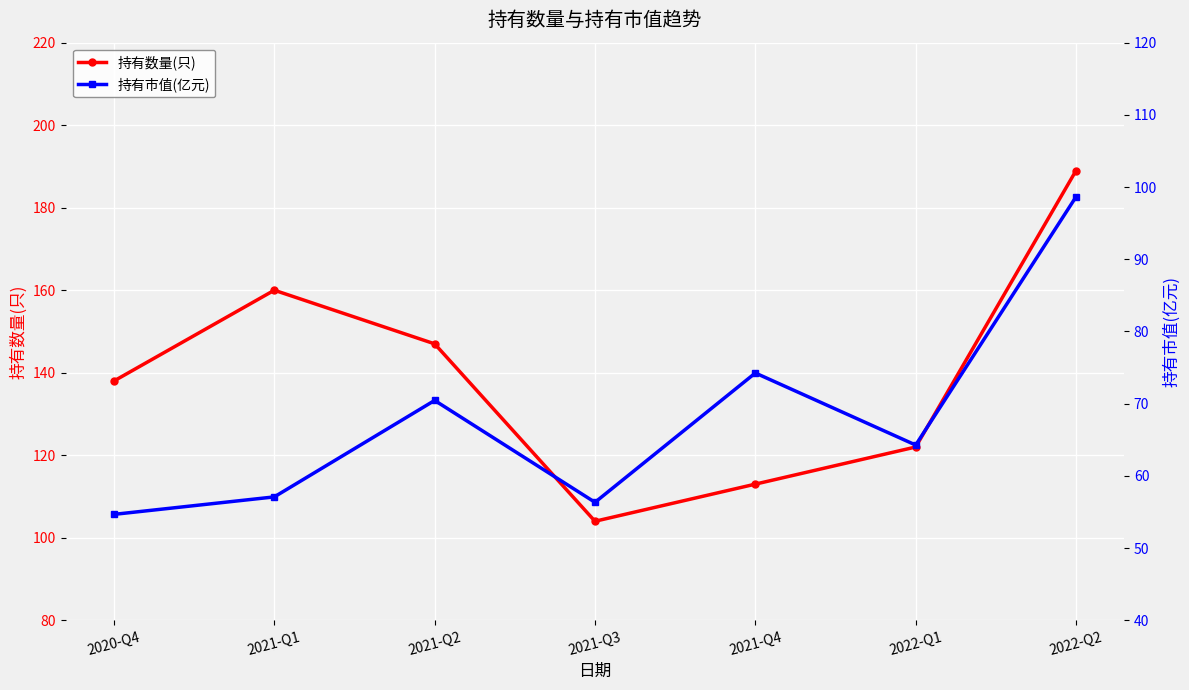

Between 2022-Q1 and 2020-Q4, which is larger?

2020-Q4